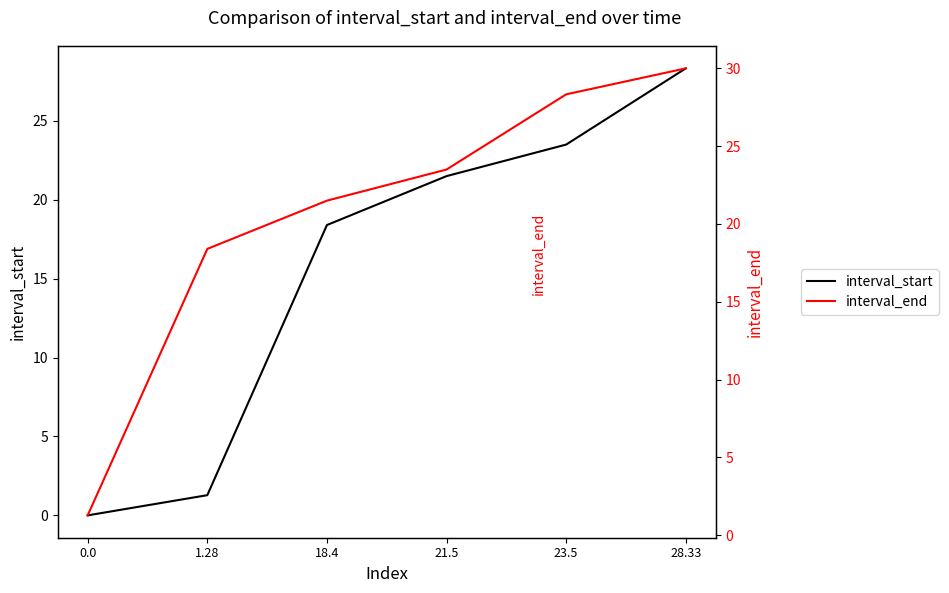

How many values in the interval_end series exceed 23?

3